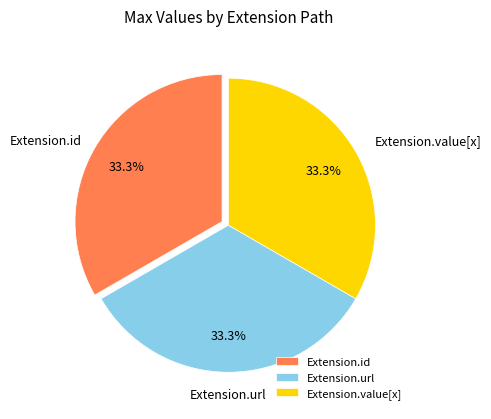

How many segments does this pie chart have?

3